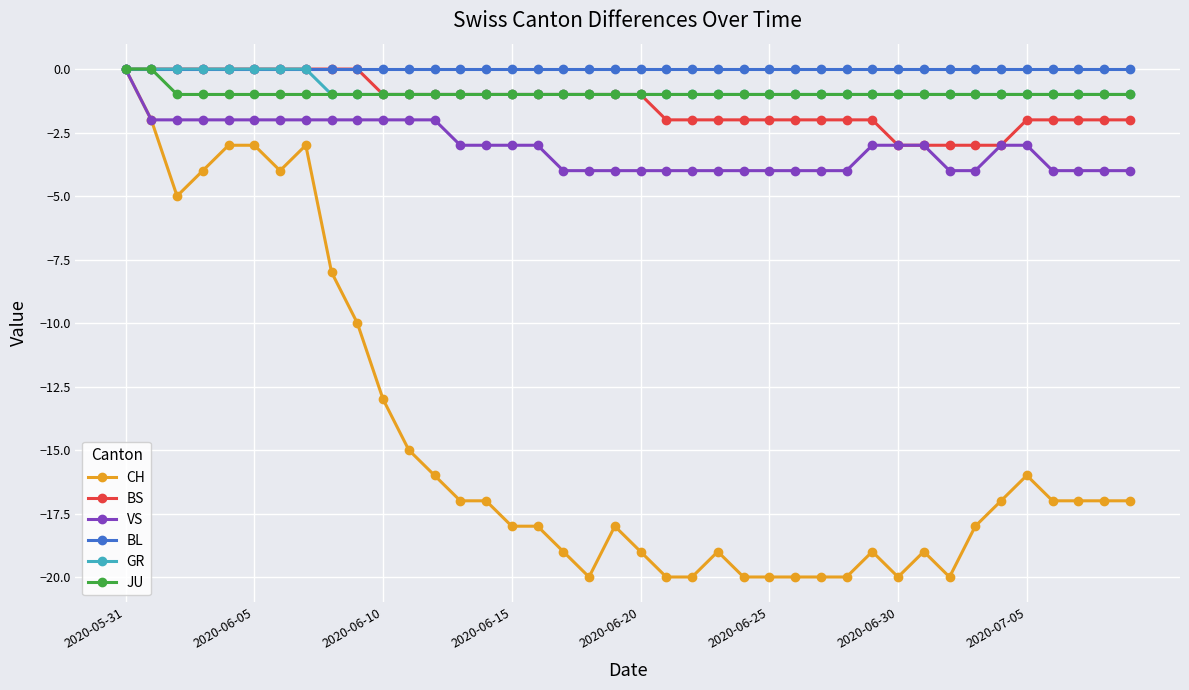

True or false: CH has more than 2 points higher than both neighbors.

True